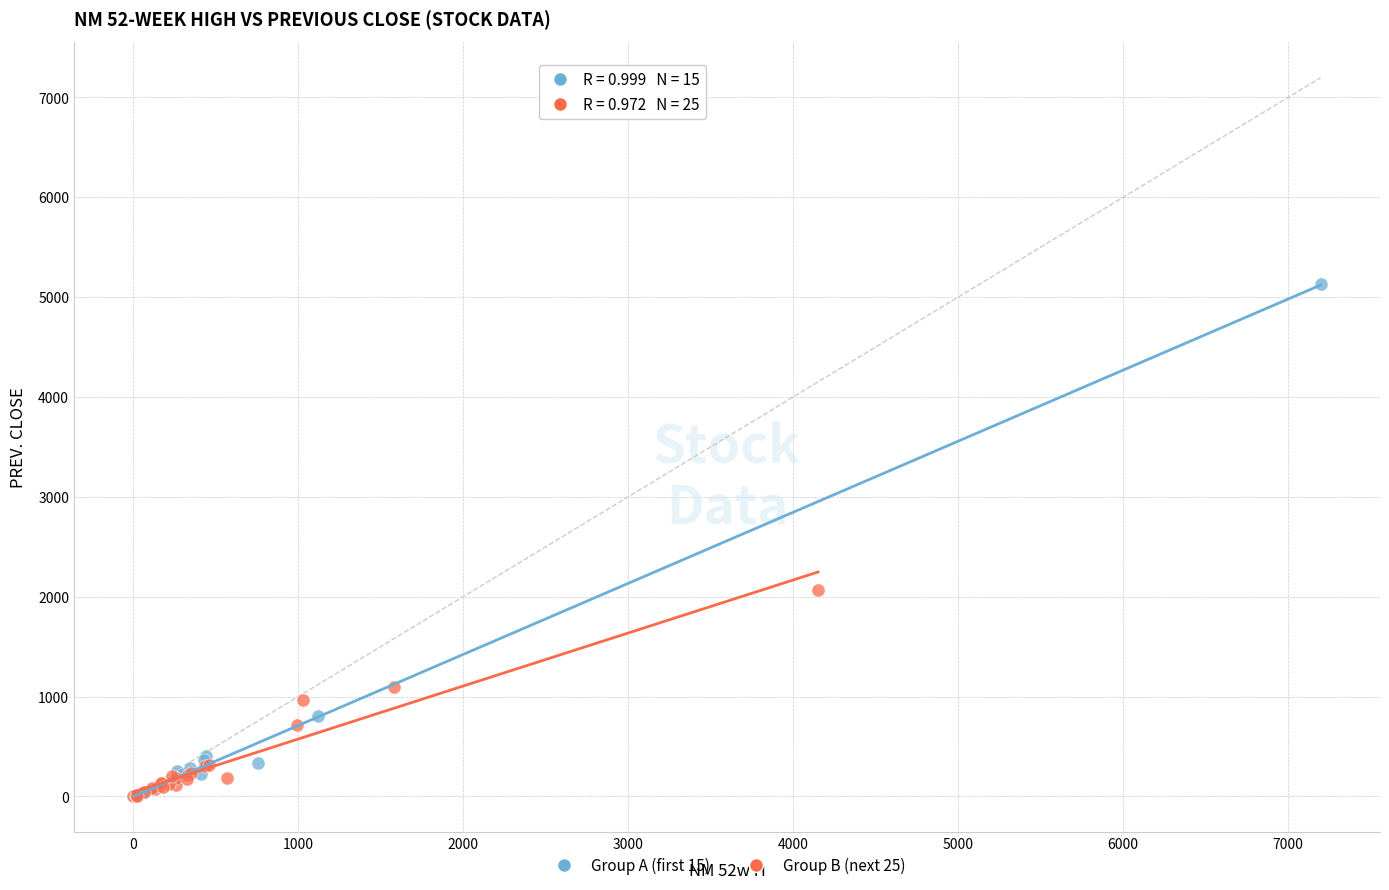

Which series has the widest spread of Y values?

Group A (first 15)